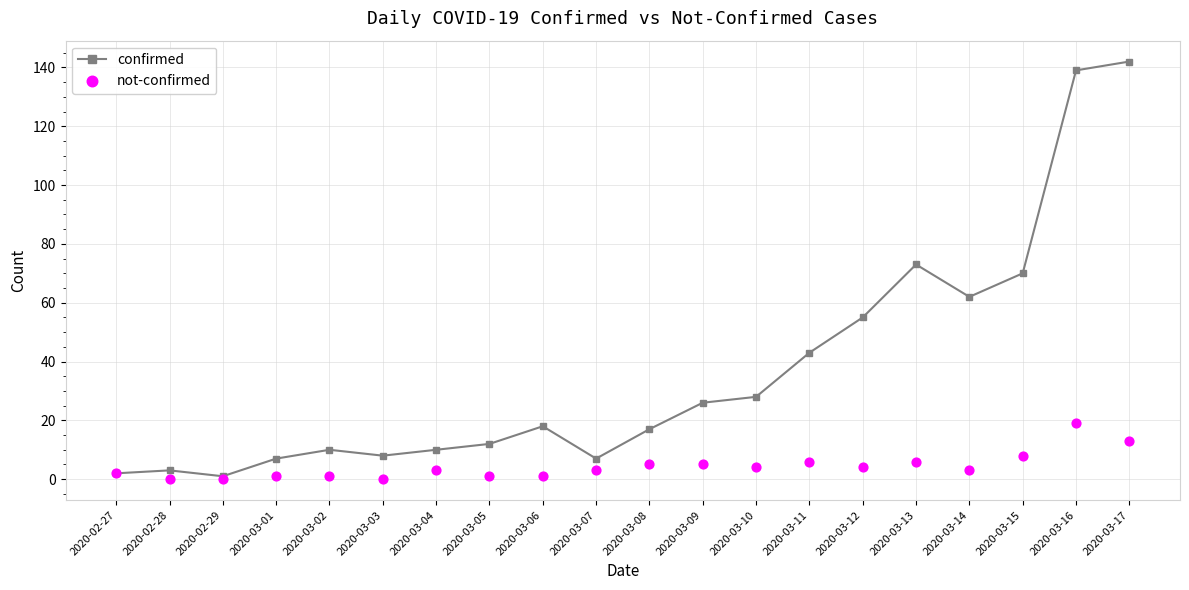

At which category is the sum across all series the highest?

2020-03-16